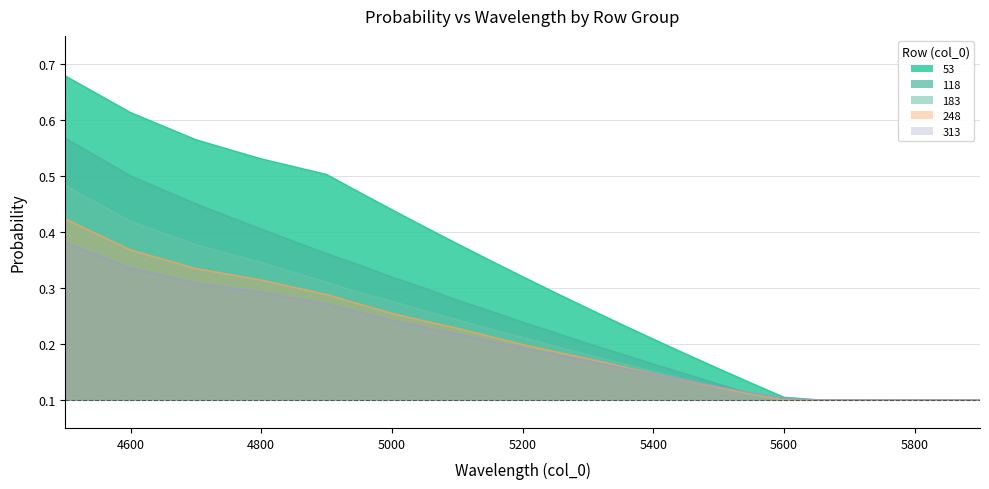

How many categories are shown in the chart?

24